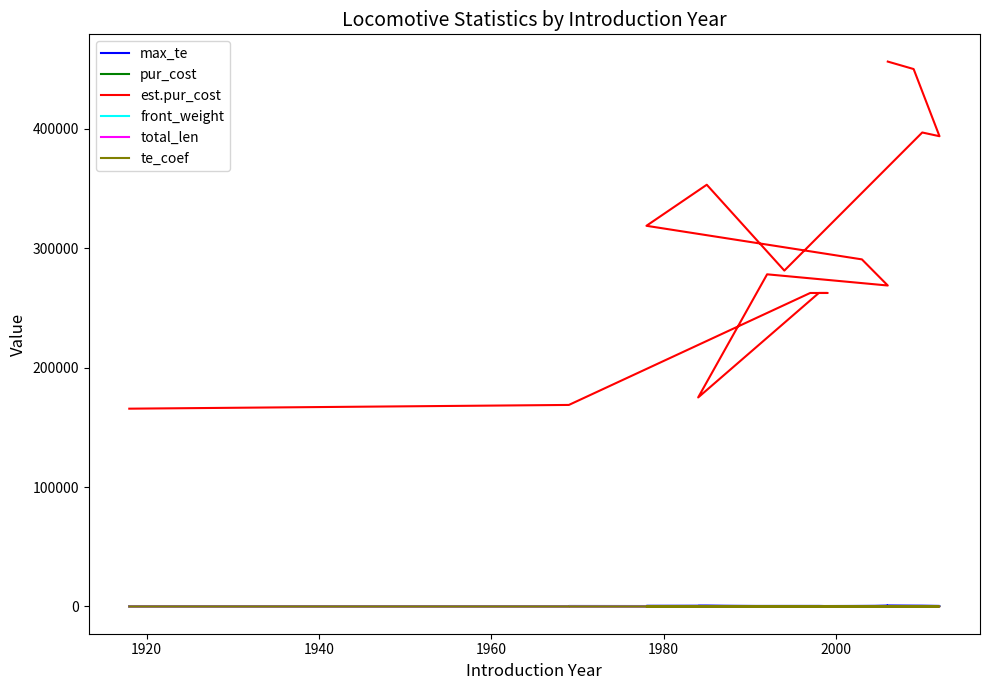

At 1980, list the series in order from smallest to largest.

total_len, te_coef, pur_cost, front_weight, max_te, est.pur_cost